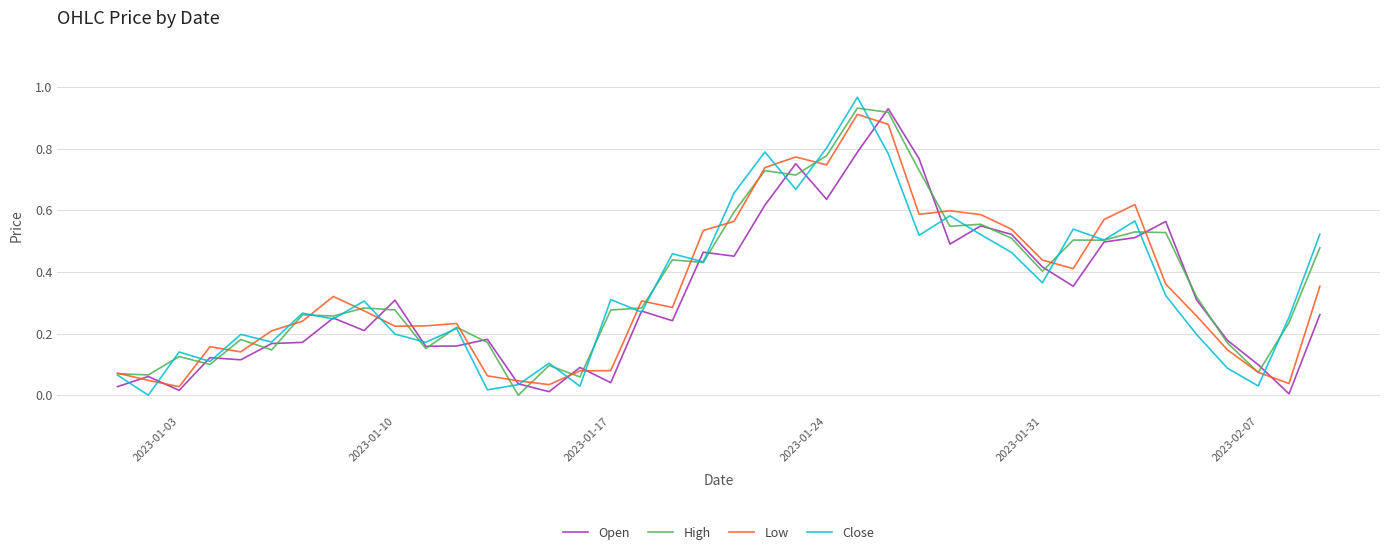

Where is the first local minimum for Open?

2023-01-03